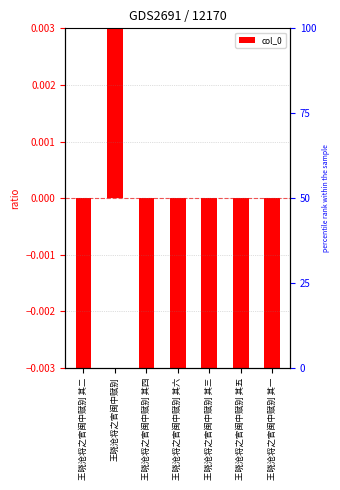

Reading left to right, list all the values displayed in this chart.

王晓沧将之官闽中赋别 其二=-0.0	王晓沧将之官闽中赋别=0.1	王晓沧将之官闽中赋别 其四=-0.0	王晓沧将之官闽中赋别 其六=-0.0	王晓沧将之官闽中赋别 其三=-0.0	王晓沧将之官闽中赋别 其五=-0.0	王晓沧将之官闽中赋别 其一=-0.0